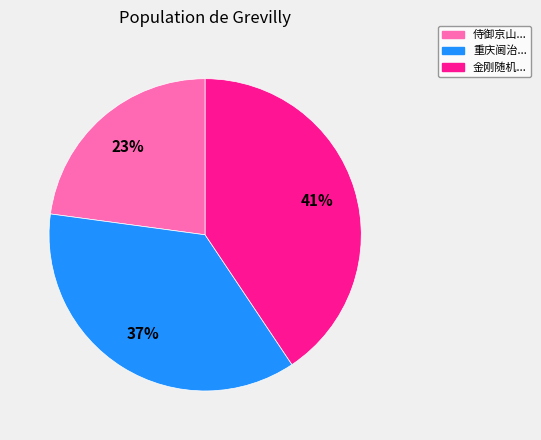

To the nearest percent, what is the difference between the largest and smallest slice percentages?

18%